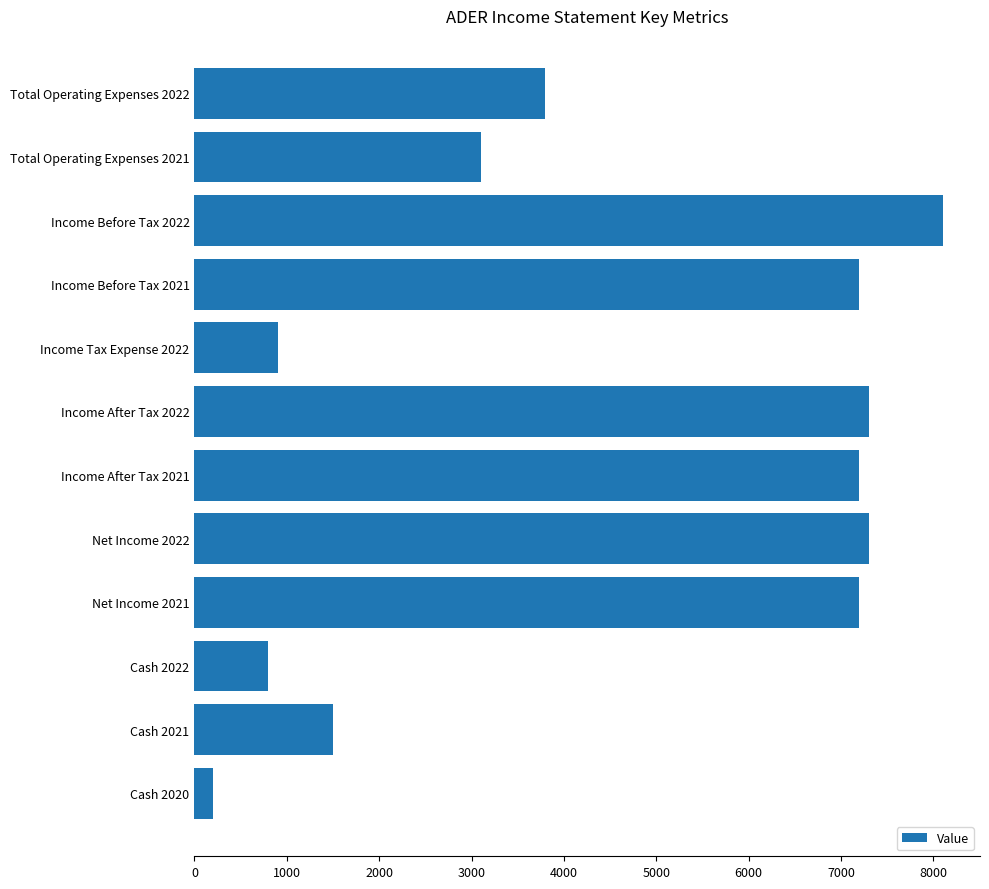

Reading bottom to top, extract all data points from this chart.

Cash 2020=200	Cash 2021=1500	Cash 2022=800	Net Income 2021=7200	Net Income 2022=7300	Income After Tax 2021=7200	Income After Tax 2022=7300	Income Tax Expense 2022=900	Income Before Tax 2021=7200	Income Before Tax 2022=8100	Total Operating Expenses 2021=3100	Total Operating Expenses 2022=3800